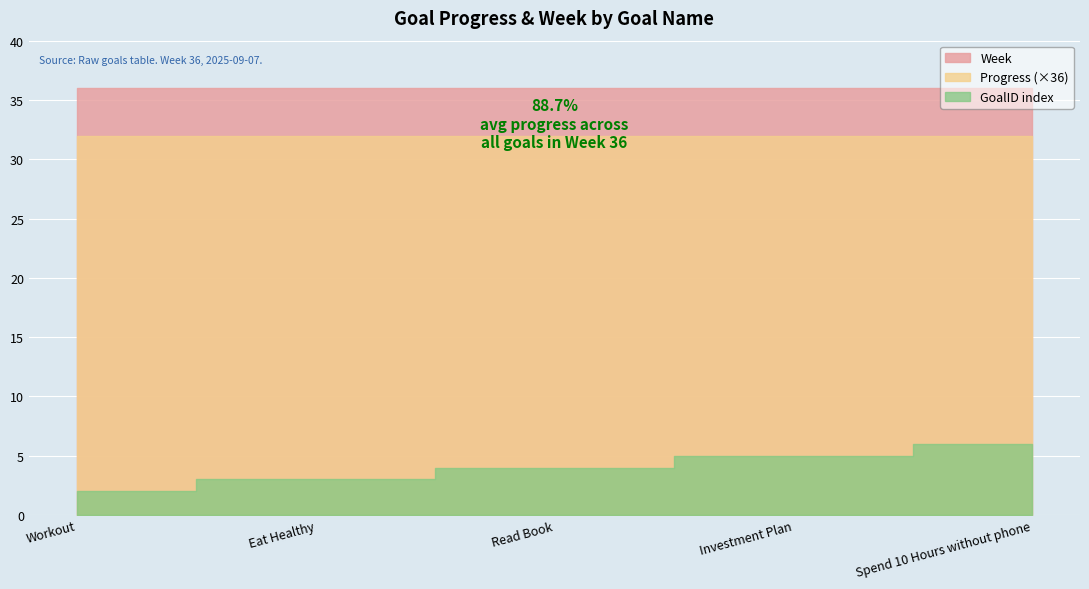

What is the label of the 3rd point from the left?

Read Book